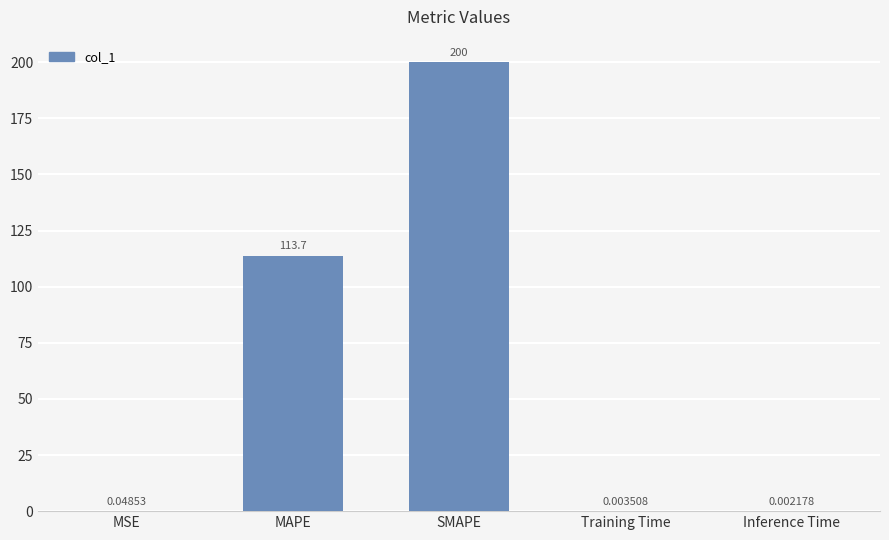

At which label is the value closest to 100?

MAPE